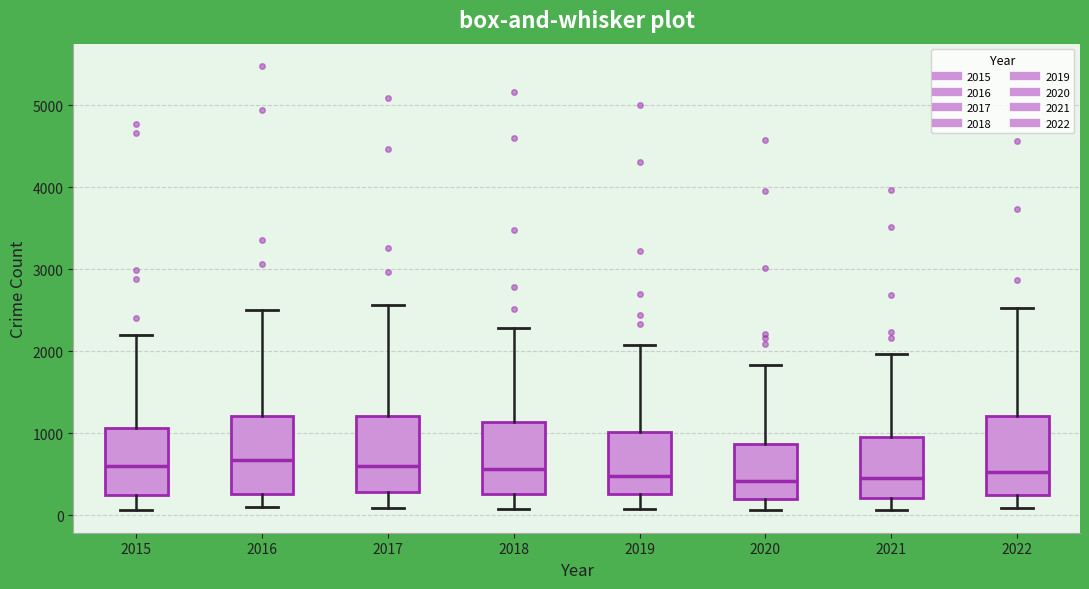

Reading left to right, transcribe this box plot: for each box, give where its median line is, the range the box spans, and where its two whiskers end, as read against the y-axis. The values are not printed on the chart, so give them approximately, as read against the axis.

2015: median 600, box 300 to 1100, whiskers 100 to 2200
2016: median 700, box 300 to 1200, whiskers 100 to 2500
2017: median 600, box 300 to 1200, whiskers 100 to 2600
2018: median 600, box 300 to 1100, whiskers 100 to 2300
2019: median 500, box 300 to 1000, whiskers 100 to 2100
2020: median 400, box 200 to 900, whiskers 100 to 1800
2021: median 500, box 200 to 1000, whiskers 100 to 2000
2022: median 500, box 200 to 1200, whiskers 100 to 2500